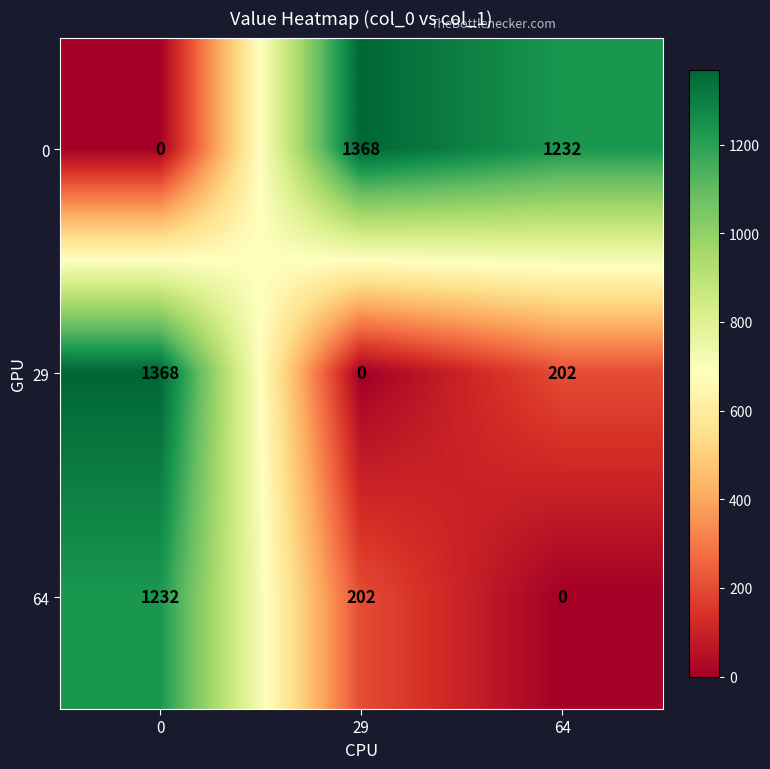

How many data points in 64 are less than 202?

1